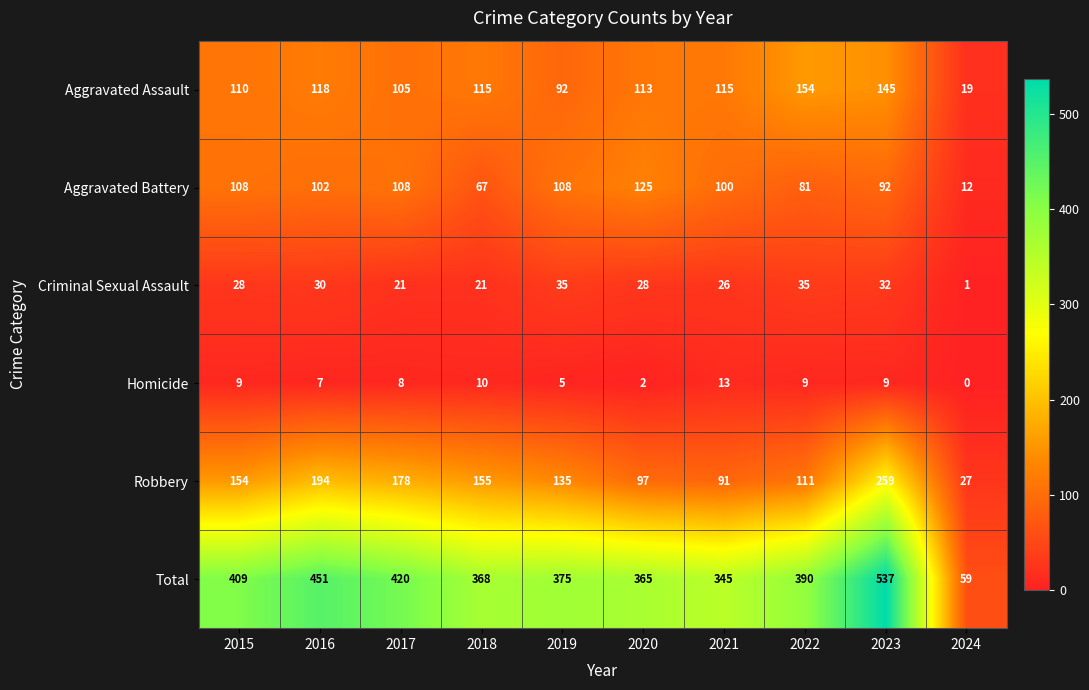

The Aggravated Assault series shows 118 at 2016. True or false?

True